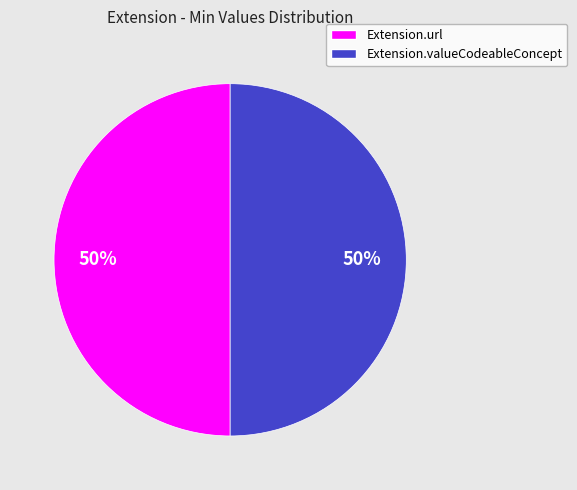

To the nearest percent, what is the combined percentage of Extension.url and Extension.valueCodeableConcept?

100%